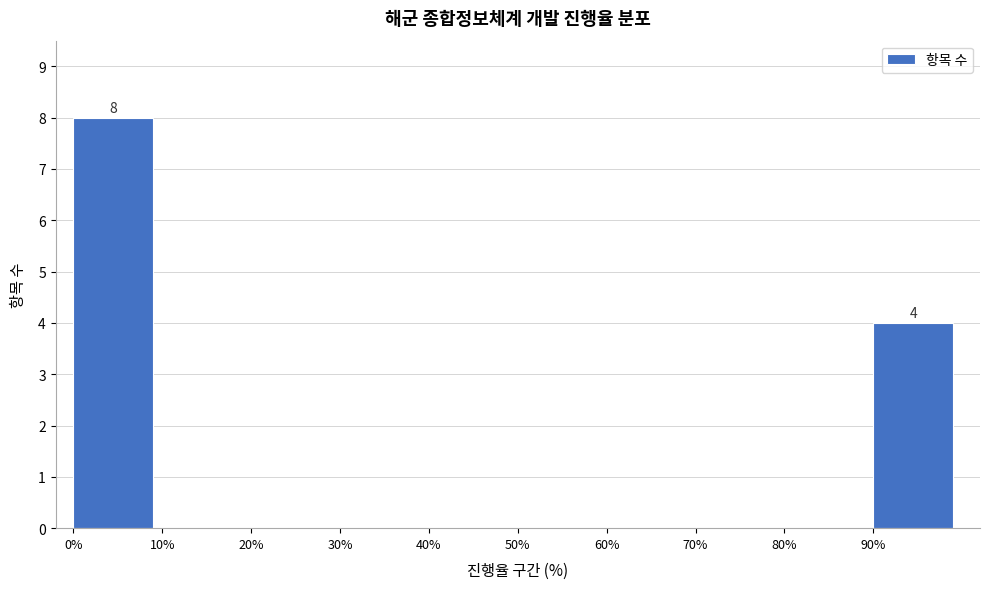

Which range on the x-axis has the tallest bar?

0 to 10